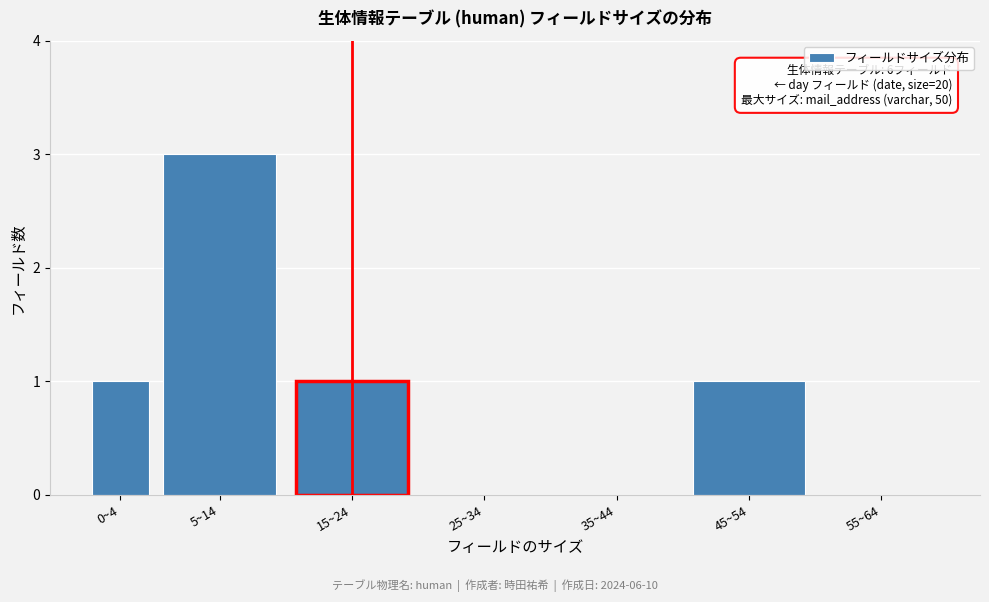

Reading left to right, list all the values displayed in this chart.

0~4=1	5~14=3	15~24=1	25~34=0	35~44=0	45~54=1	55~64=0